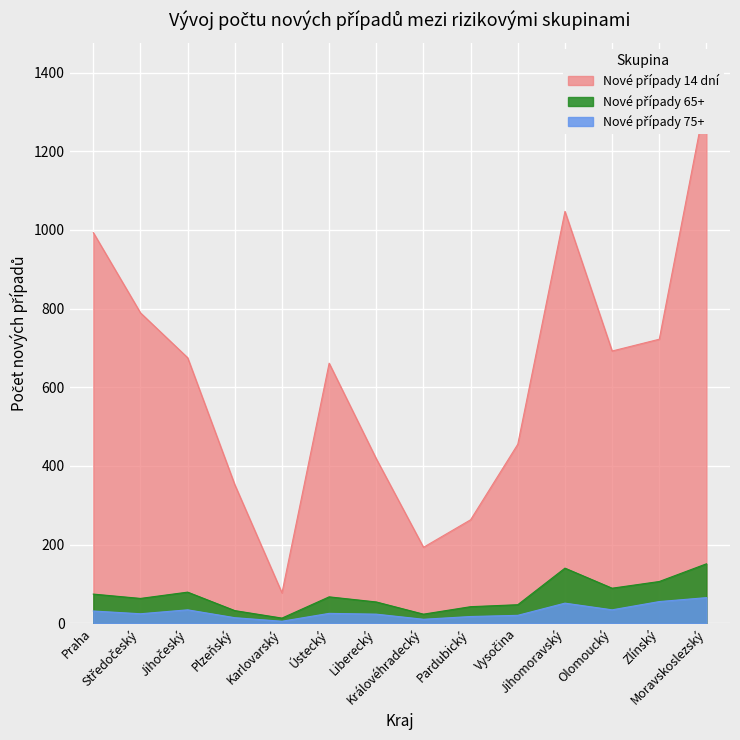

True or false: Nové případy 65+ and Nové případy 14 dní intersect in this chart.

False